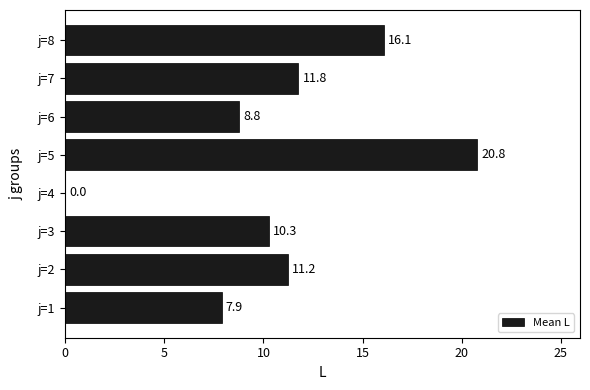

Between j=5 and j=1, which is larger?

j=5